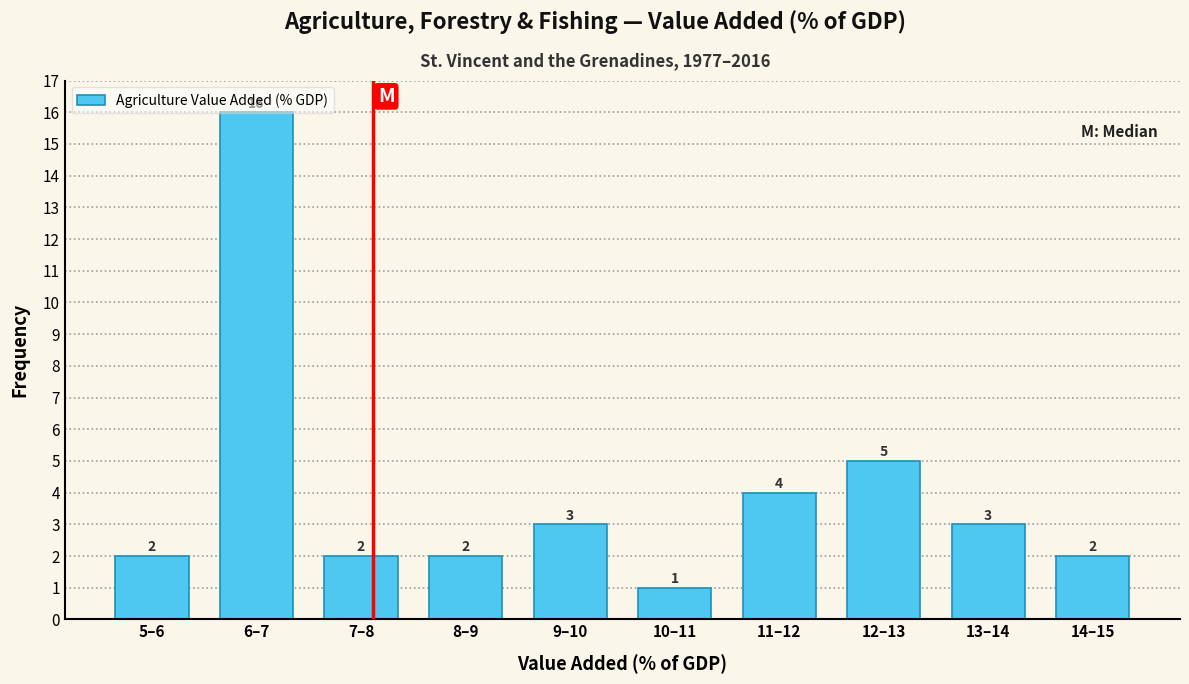

At which label does the data first exceed 3?

6–7